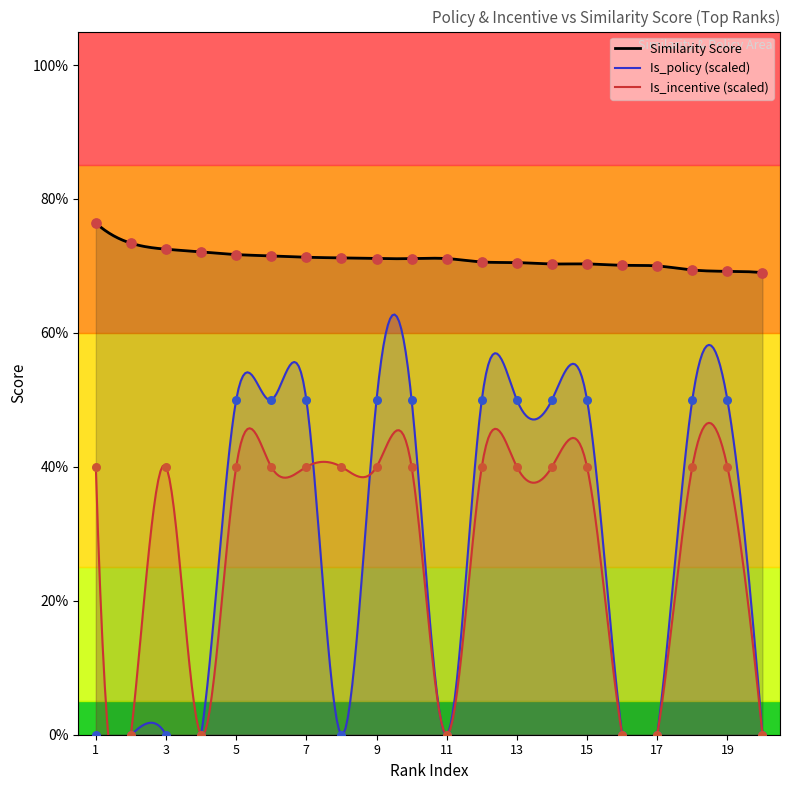

Which series reaches the maximum Y coordinate?

Similarity_score